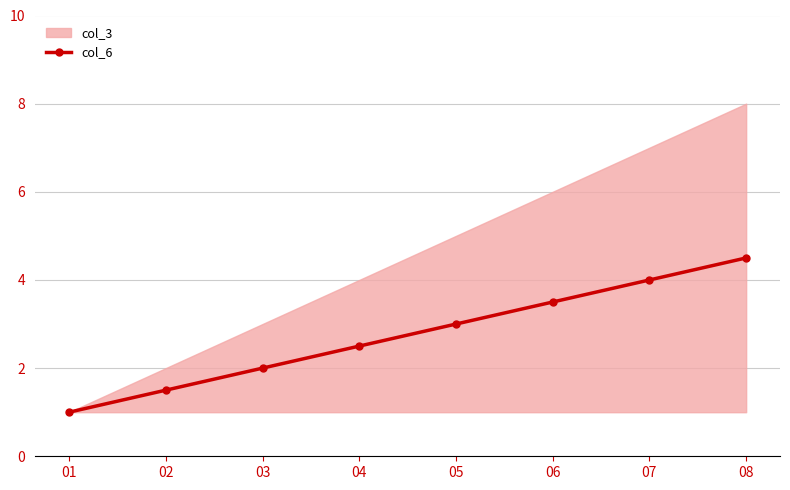

Reading right to left, extract all data points from this chart.

4.5	4.0	3.5	3.0	2.5	2.0	1.5	1.0